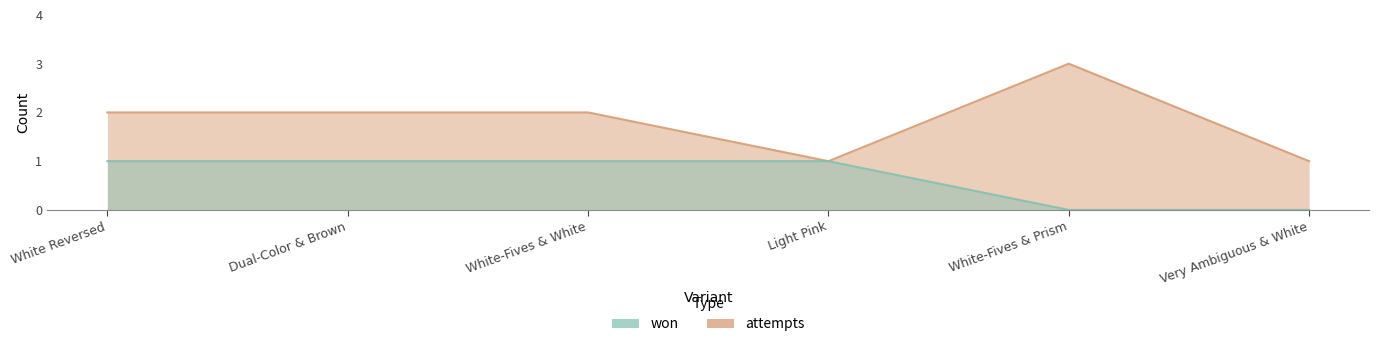

What is the sum of the attempts values at Very Ambiguous & White and White-Fives & White?

3